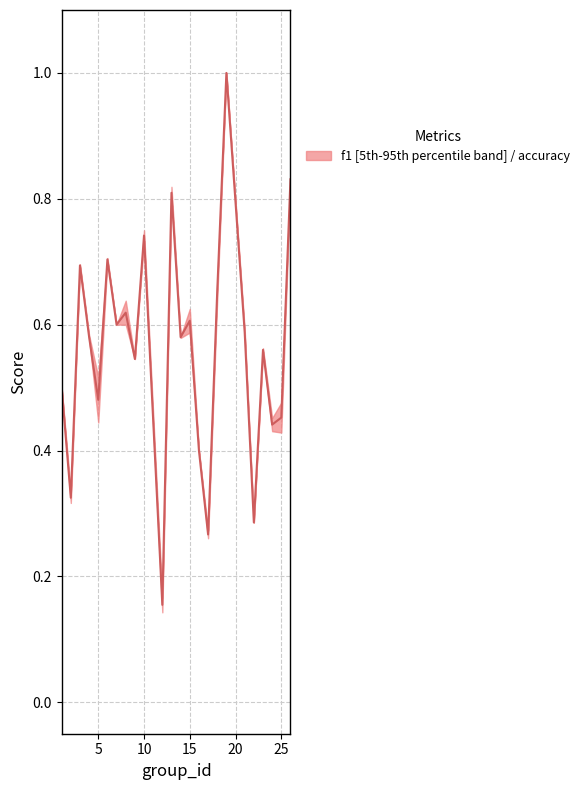

How many interior local valleys (lower than both neighbors) does the data have?

9